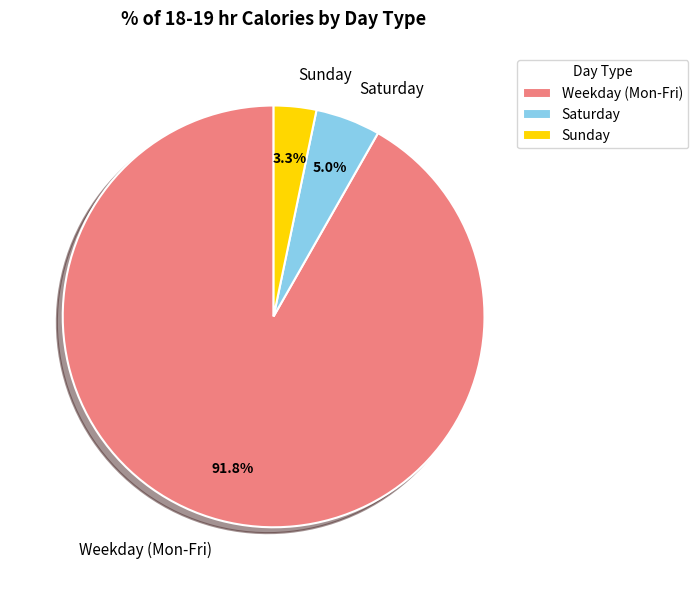

How much of the chart is everything except Sunday?

96.7%